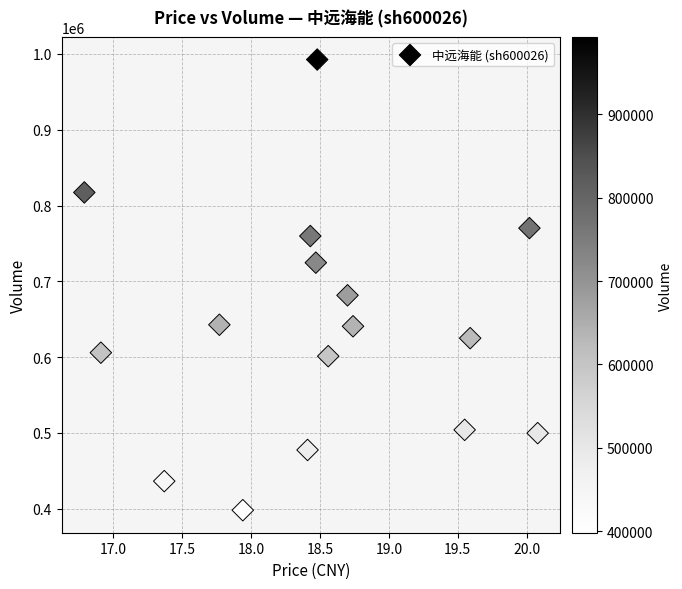

What Y value in the scatter plot is closest to 695383?

681615